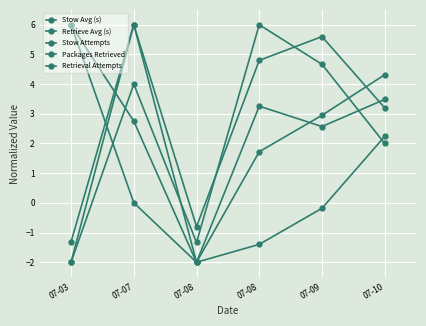

At which label is Retrieval Attempts closest to 2?

07-10